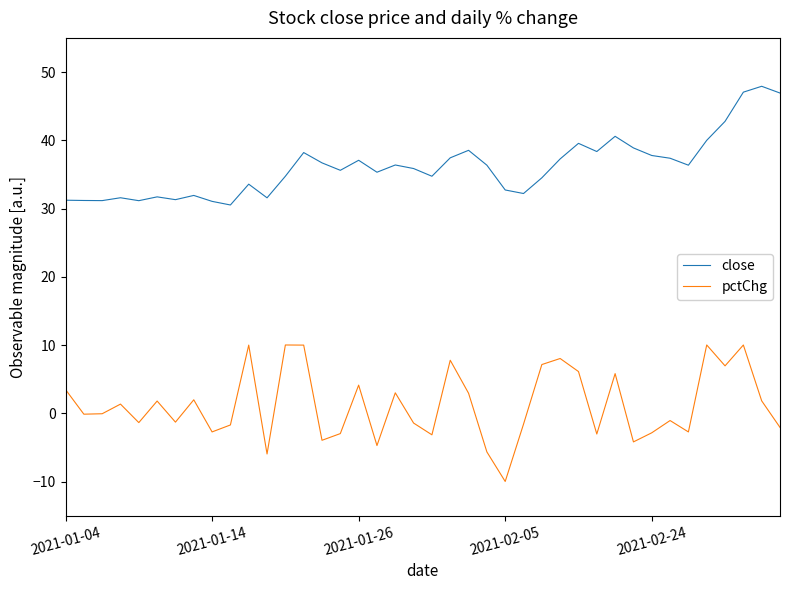

At how many categories does at least one series exceed 9?

40